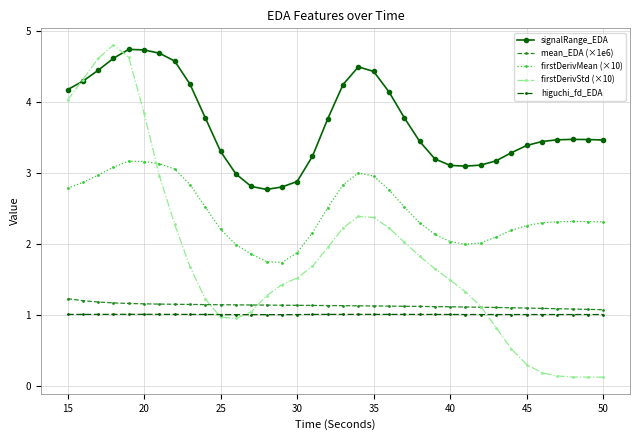

True or false: signalRange_EDA and mean_EDA (×1e6) intersect in this chart.

False